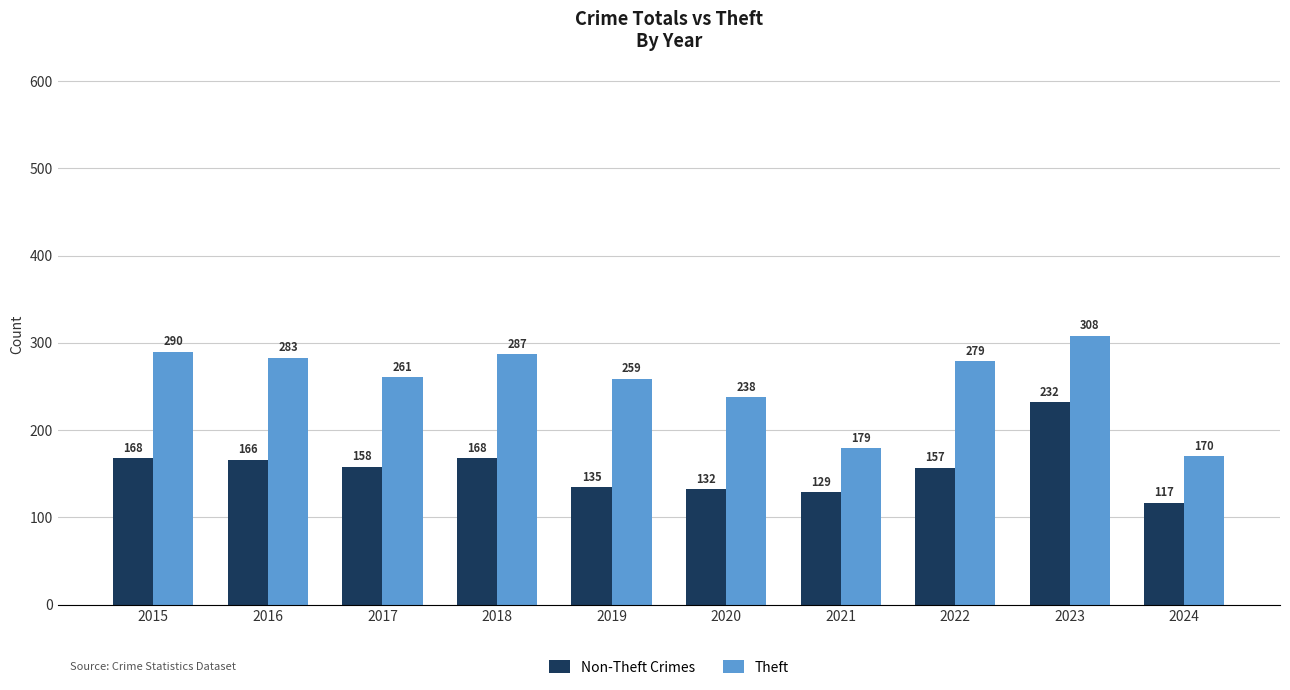

Reading left to right, extract all data points from this chart.

Non-Theft Crimes: 168	166	158	168	135	132	129	157	232	117
Theft: 290	283	261	287	259	238	179	279	308	170